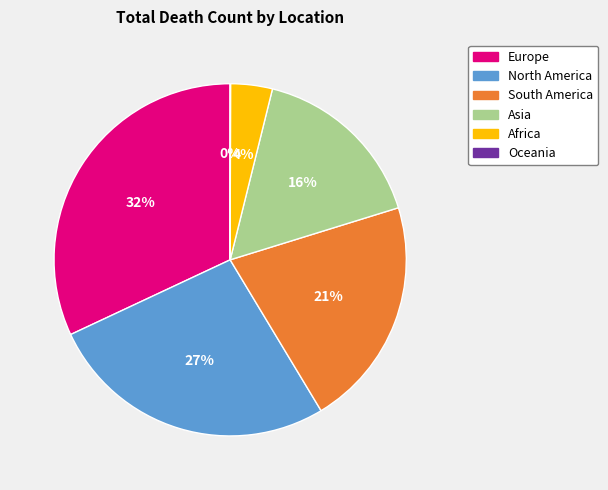

Is there a majority slice in this chart?

No